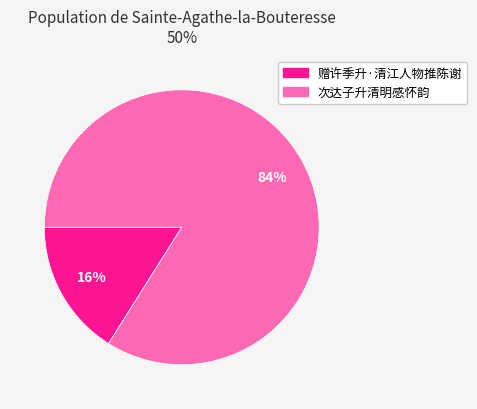

Which category has the smallest portion of the pie?

赠许季升·清江人物推陈谢